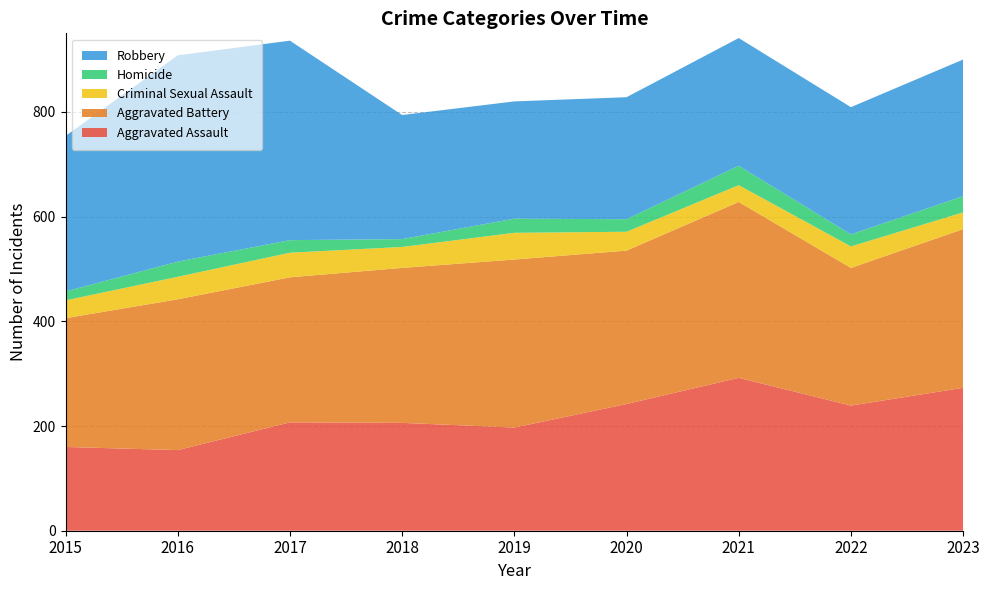

Reading left to right, list all the values displayed in this chart.

Aggravated Assault: 2015=160	2016=154	2017=207	2018=206	2019=197	2020=242	2021=292	2022=239	2023=273
Aggravated Battery: 2015=246	2016=288	2017=277	2018=296	2019=321	2020=293	2021=336	2022=263	2023=303
Criminal Sexual Assault: 2015=34	2016=43	2017=47	2018=40	2019=51	2020=36	2021=32	2022=41	2023=32
Homicide: 2015=17	2016=29	2017=24	2018=15	2019=27	2020=24	2021=37	2022=23	2023=31
Robbery: 2015=297	2016=394	2017=381	2018=237	2019=224	2020=233	2021=244	2022=243	2023=261